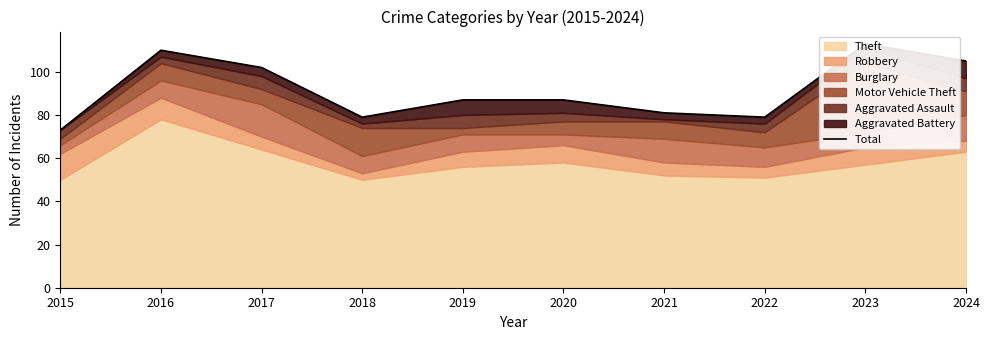

True or false: the data has more than 1 interior local peaks.

True